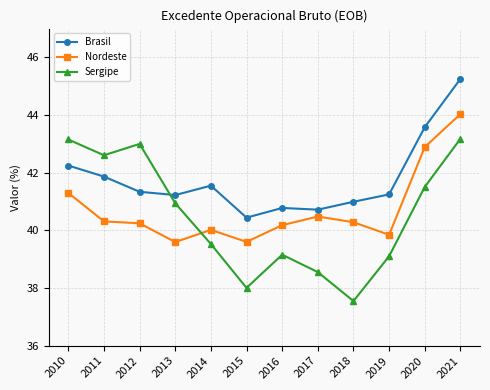

The Sergipe series shows 39.2 at 2016. True or false?

True